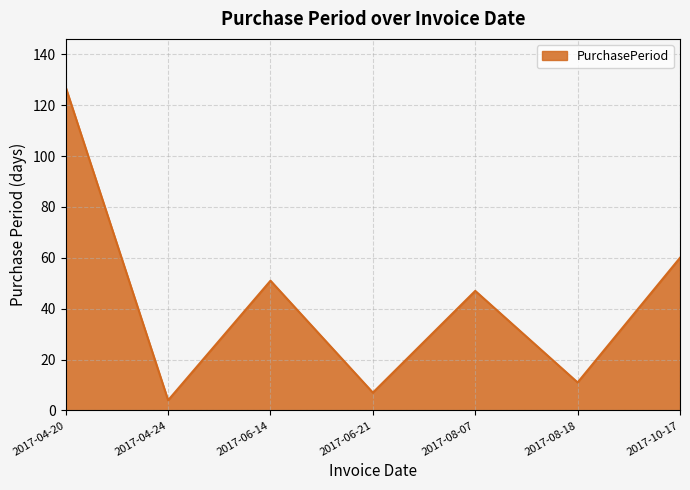

Between 2017-04-24 and 2017-04-20, which is larger?

2017-04-20